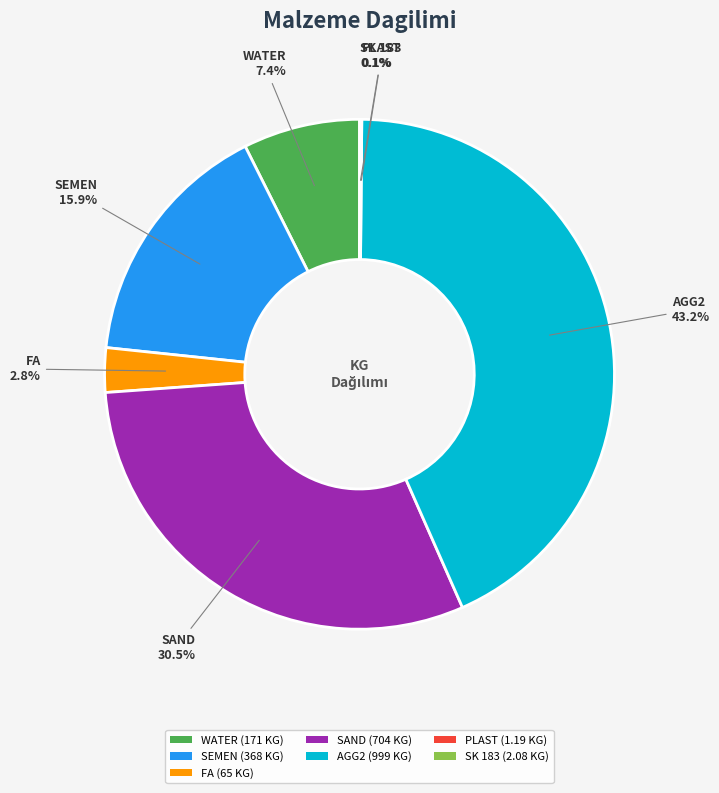

Does any single category account for the majority?

No